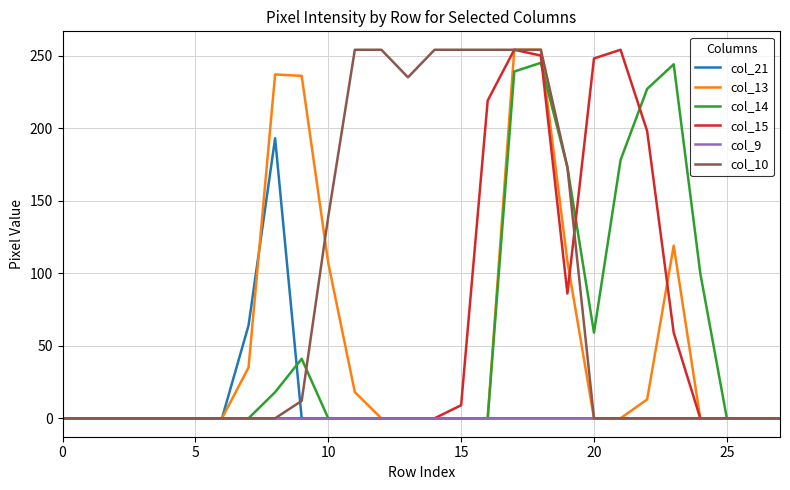

What is the greatest value displayed?

254